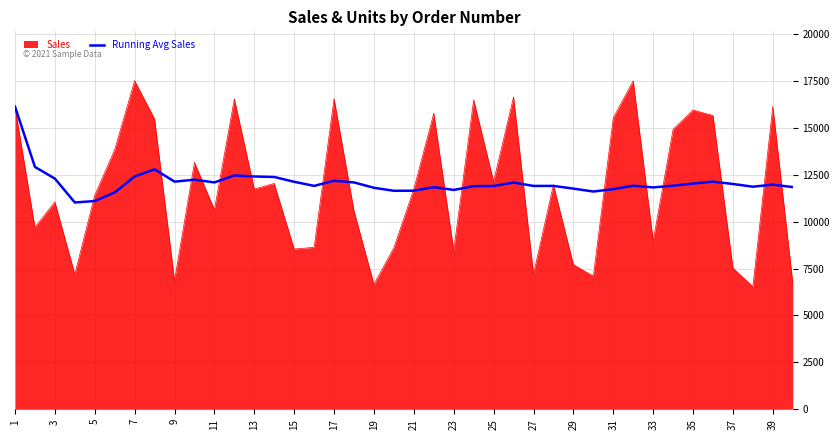

Which series has the largest range (max minus min)?

Sales